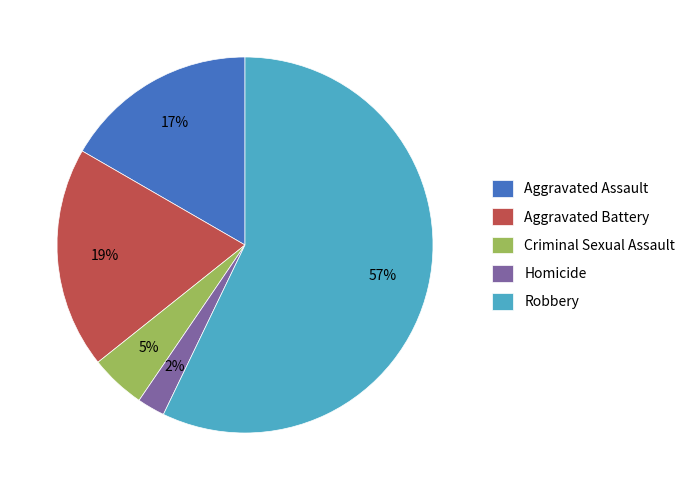

Count the number of slices in the pie.

5